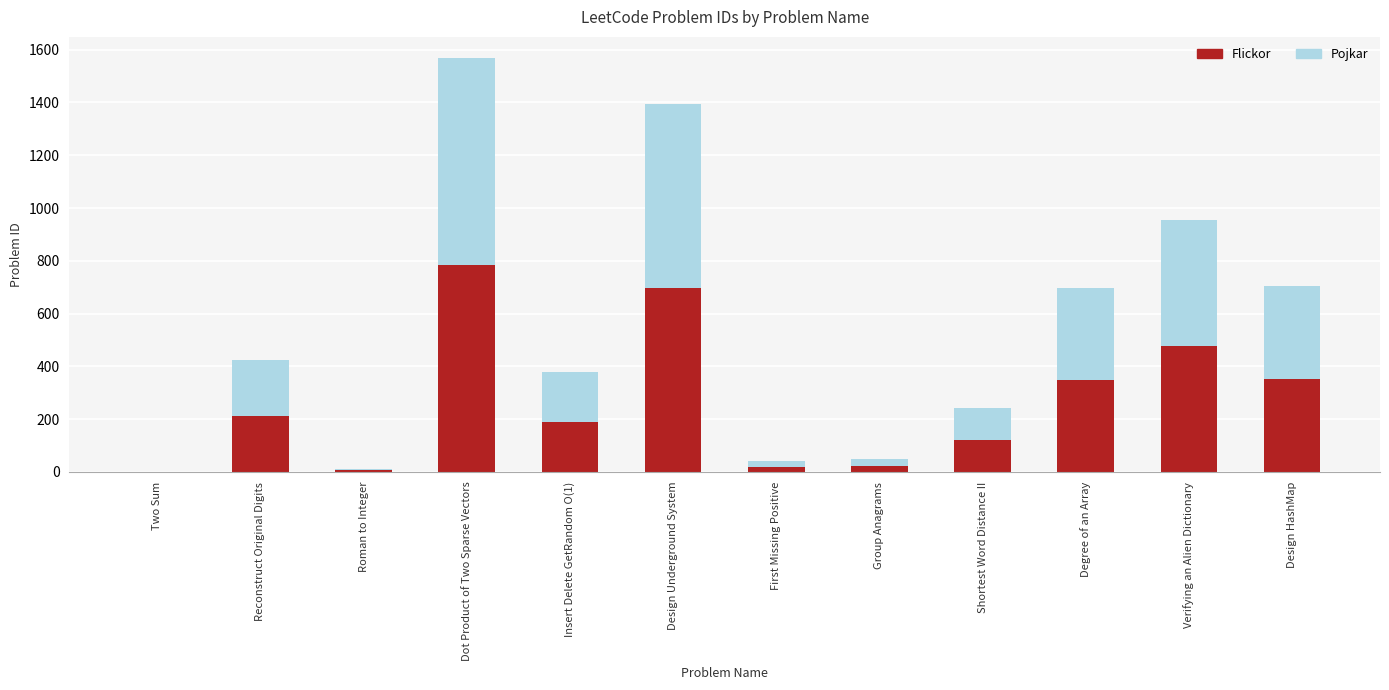

Where is Flickor nearest to the value 392?

Design HashMap